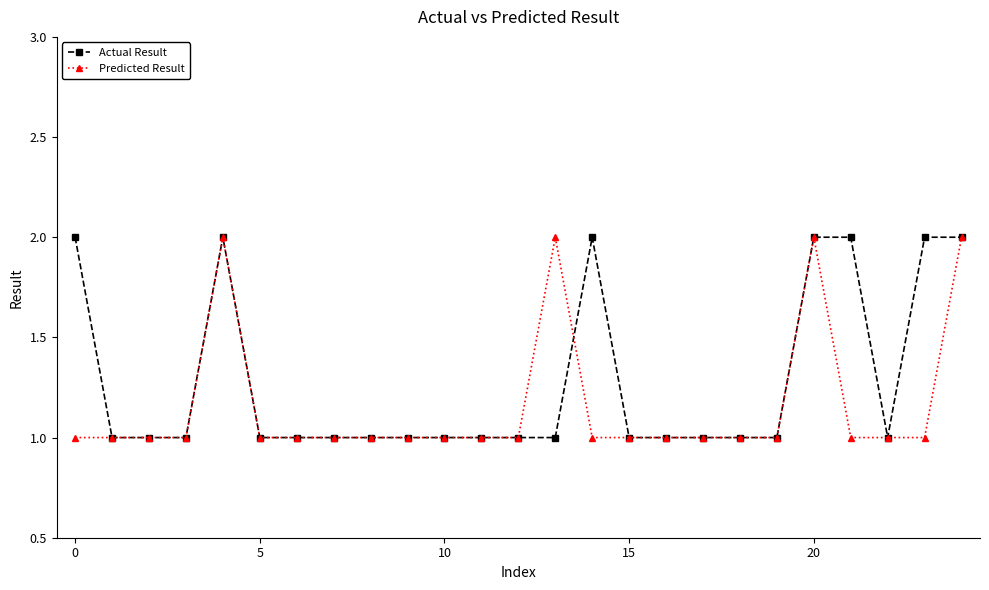

List the series in order of their overall mean, highest first.

Actual Result, Predicted Result